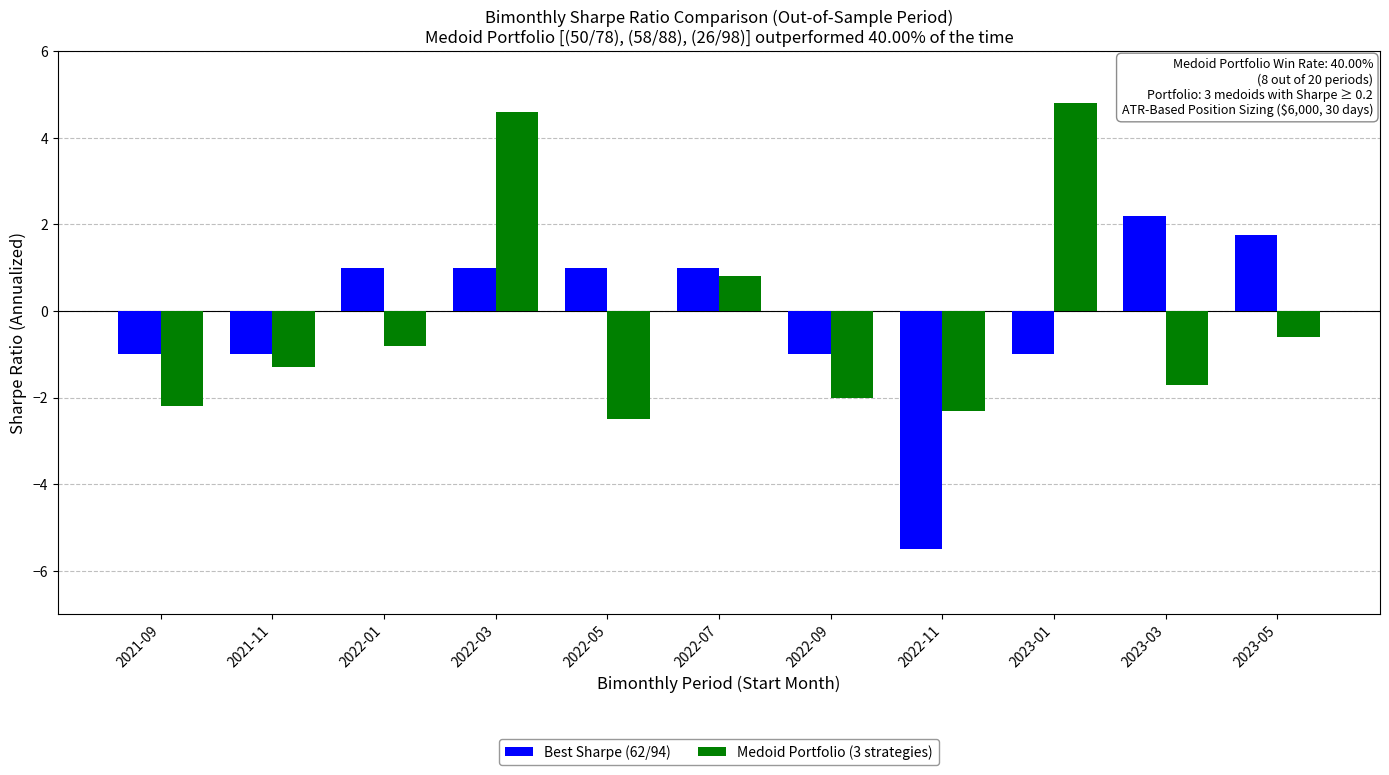

Reading left to right, what are all the values shown in this chart?

Best Sharpe (62/94): -1.0	-1.0	1.0	1.0	1.0	1.0	-1.0	-5.5	-1.0	2.2	1.8
Medoid Portfolio (3 strategies): -2.2	-1.3	-0.8	4.6	-2.5	0.8	-2.0	-2.3	4.8	-1.7	-0.6